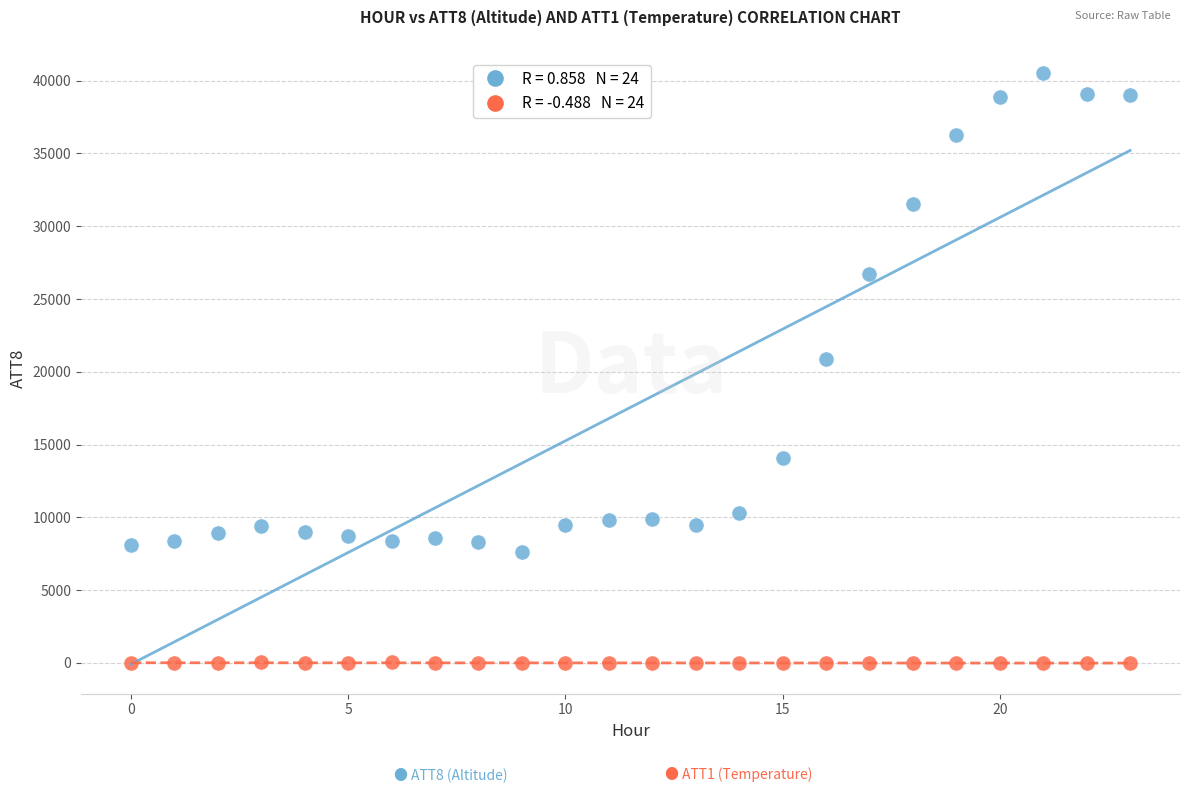

Across all series, what Y value is closest to 20245?

20900.0